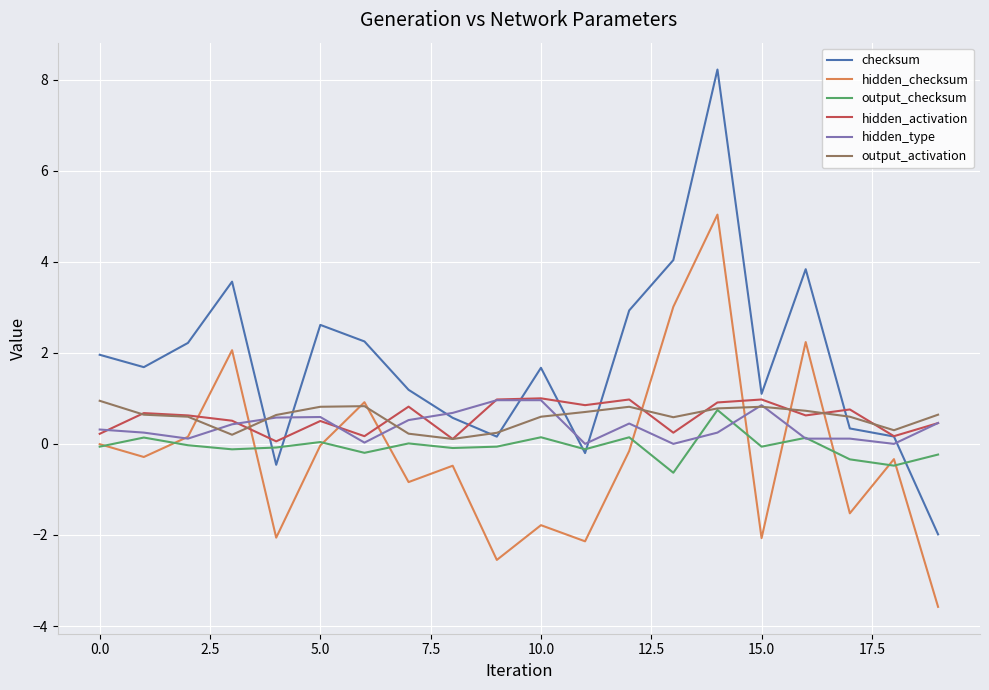

What is the average value of the hidden_type series?

0.4